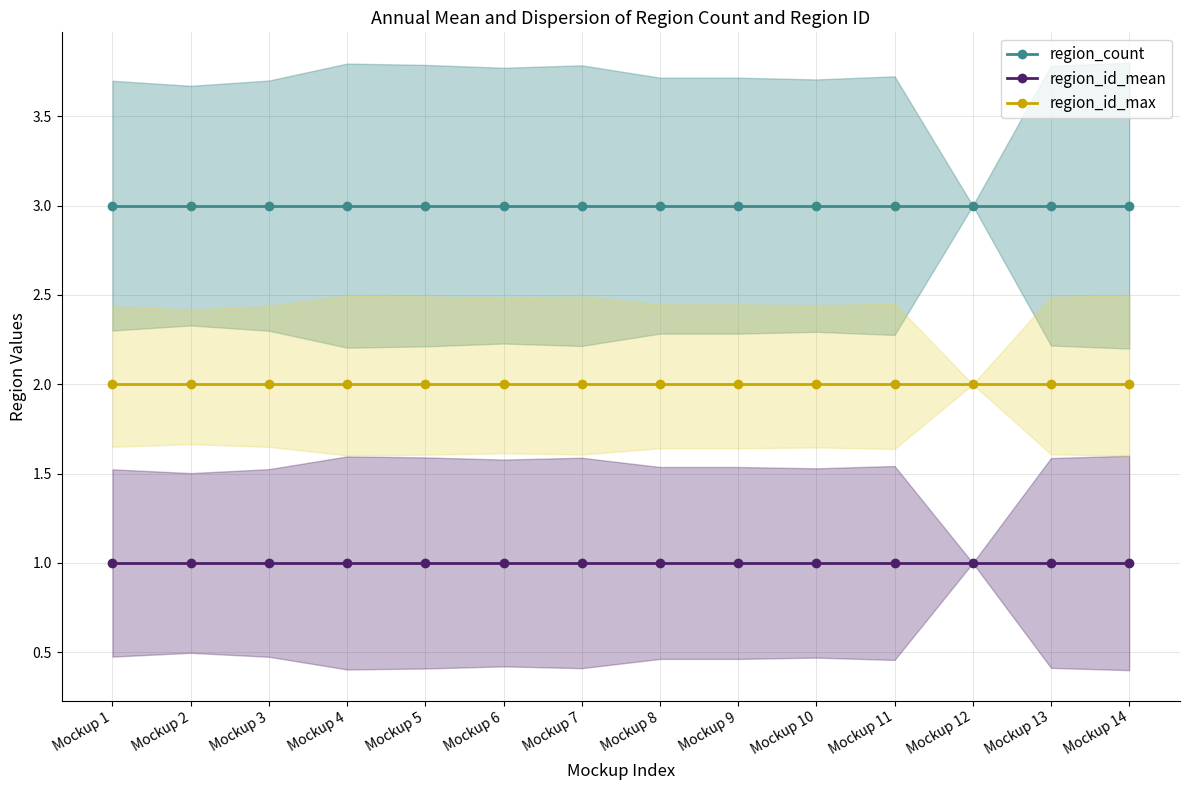

How many categories are shown in the chart?

14